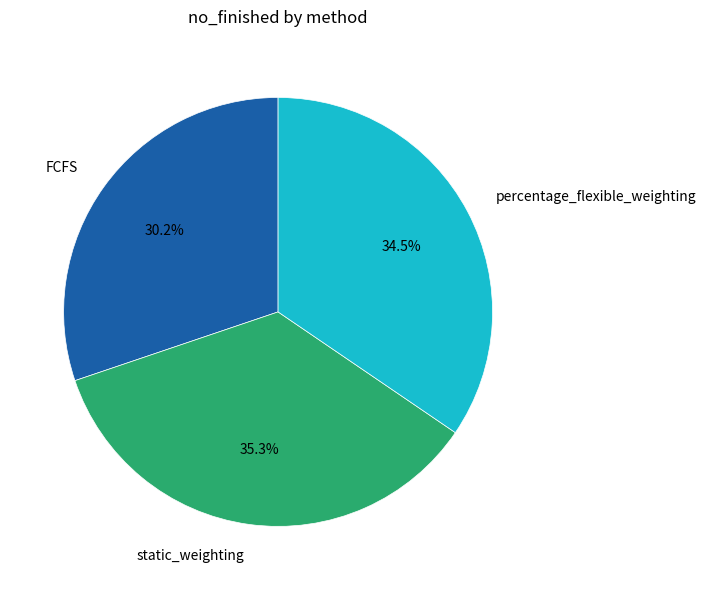

How many segments does this pie chart have?

3